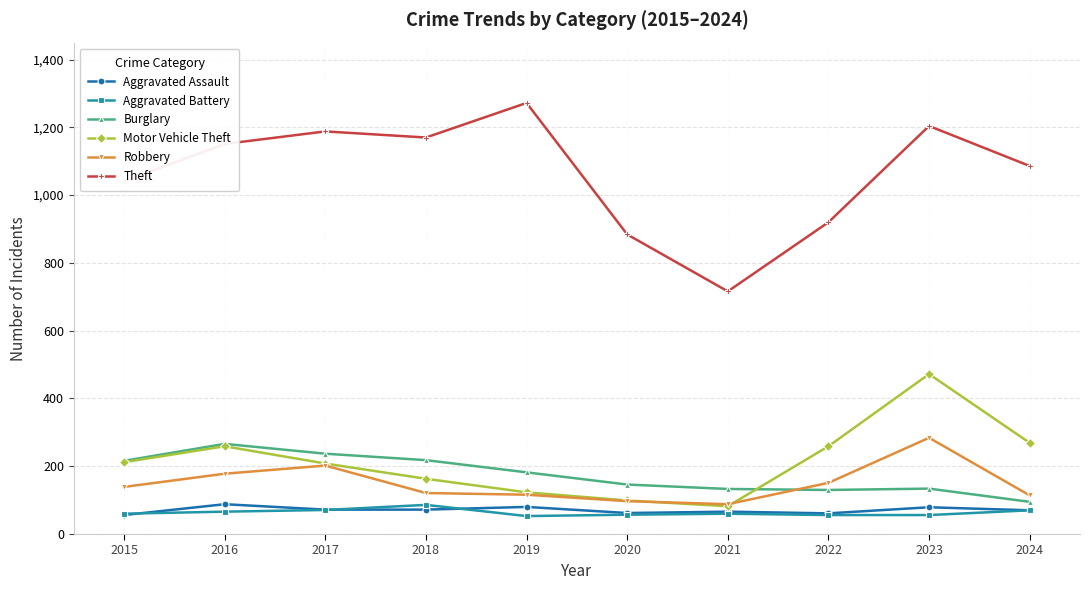

What is the difference between the maximum and second lowest values in the Robbery series?

187